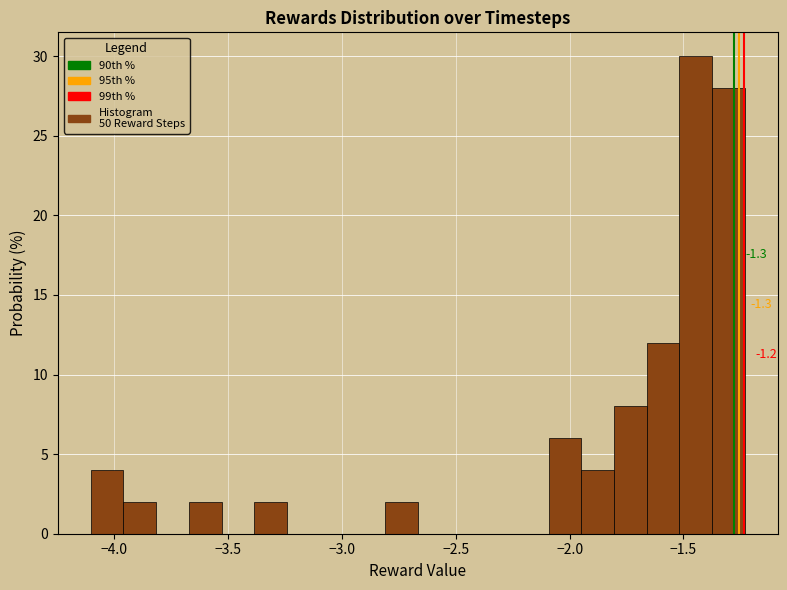

Read against the x-axis, roughly where is the centre of the tallest bar?

-1.45